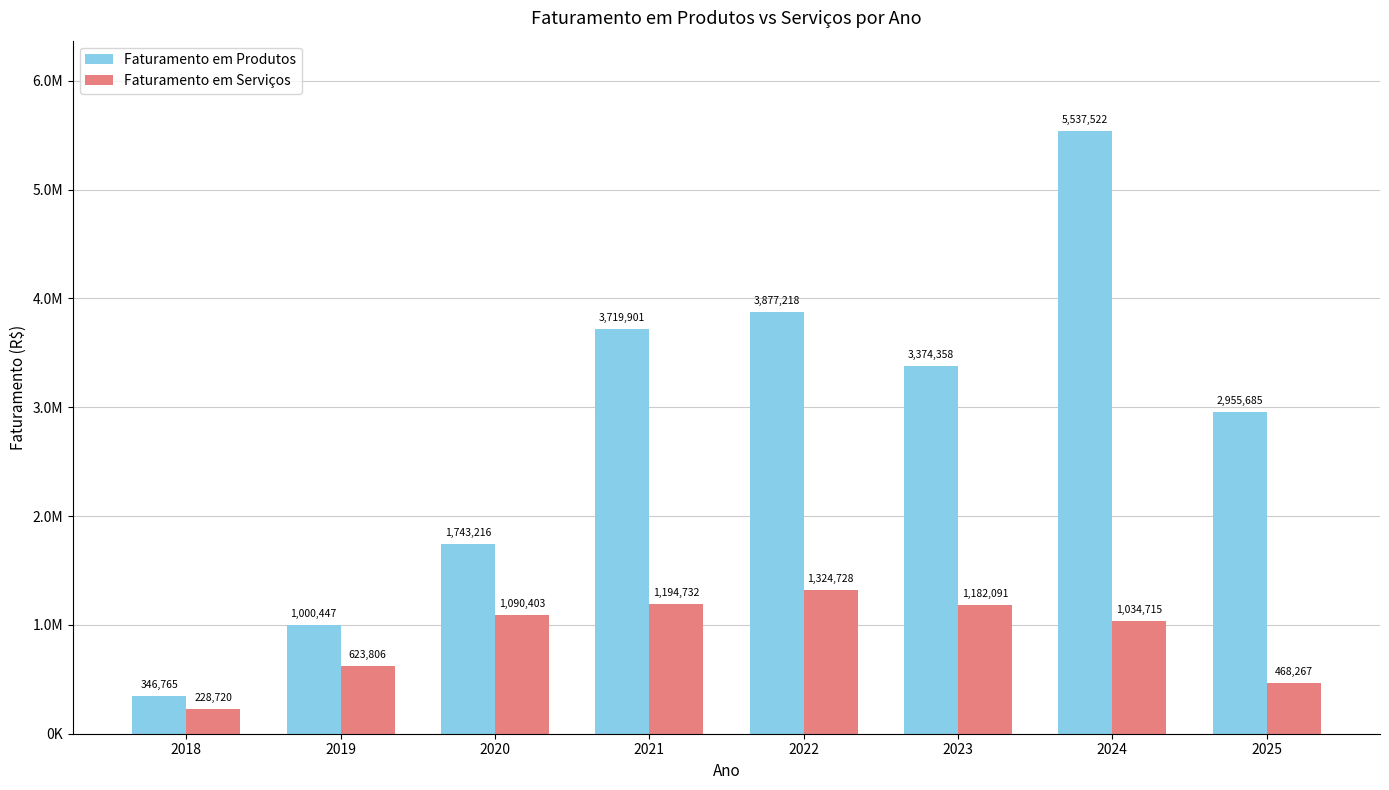

The value of Faturamento em Serviços at 2023 is 1582667.7. True or false?

False